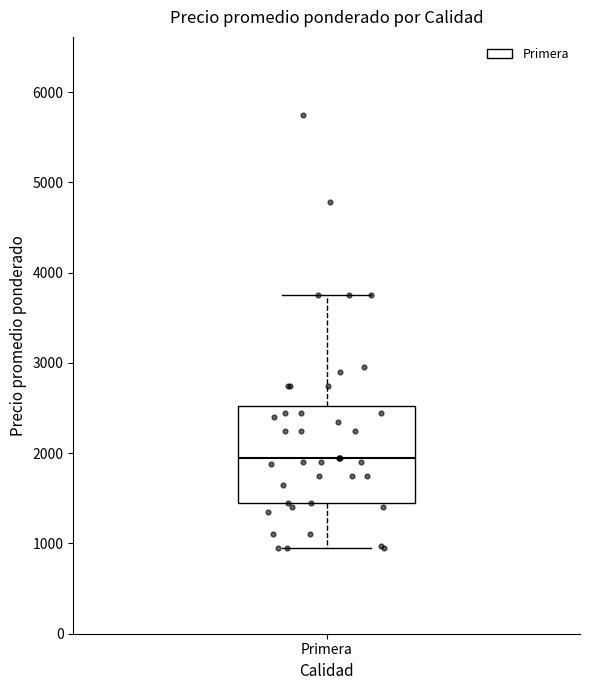

Transcribe this box plot: give where the median line is, the range the box spans, and where the two whiskers end, as read against the y-axis. The values are not printed on the chart, so give them approximately, as read against the axis.

median 2000, box 1500 to 2500, whiskers 1000 to 3800